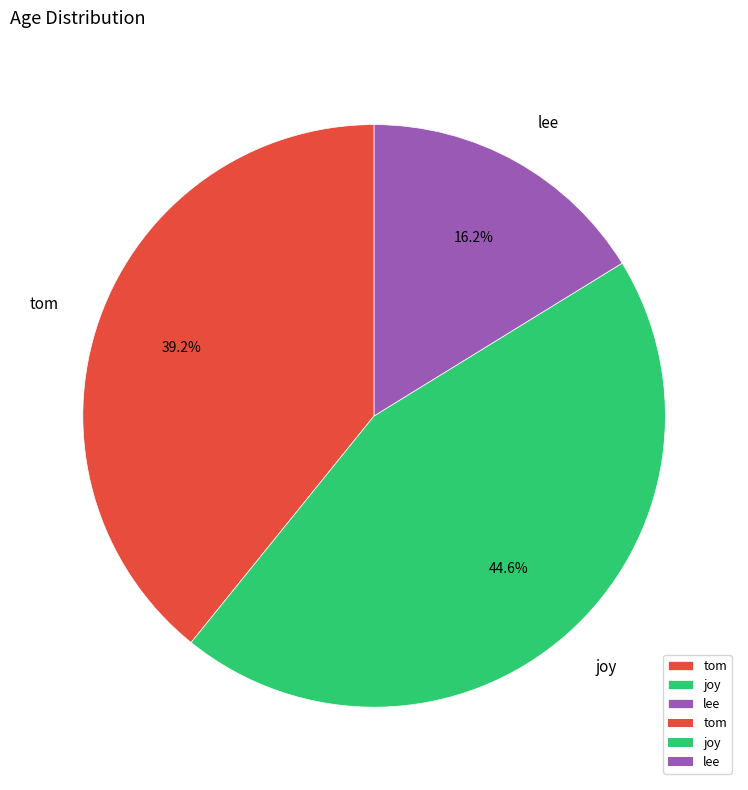

Is there a majority slice in this chart?

No